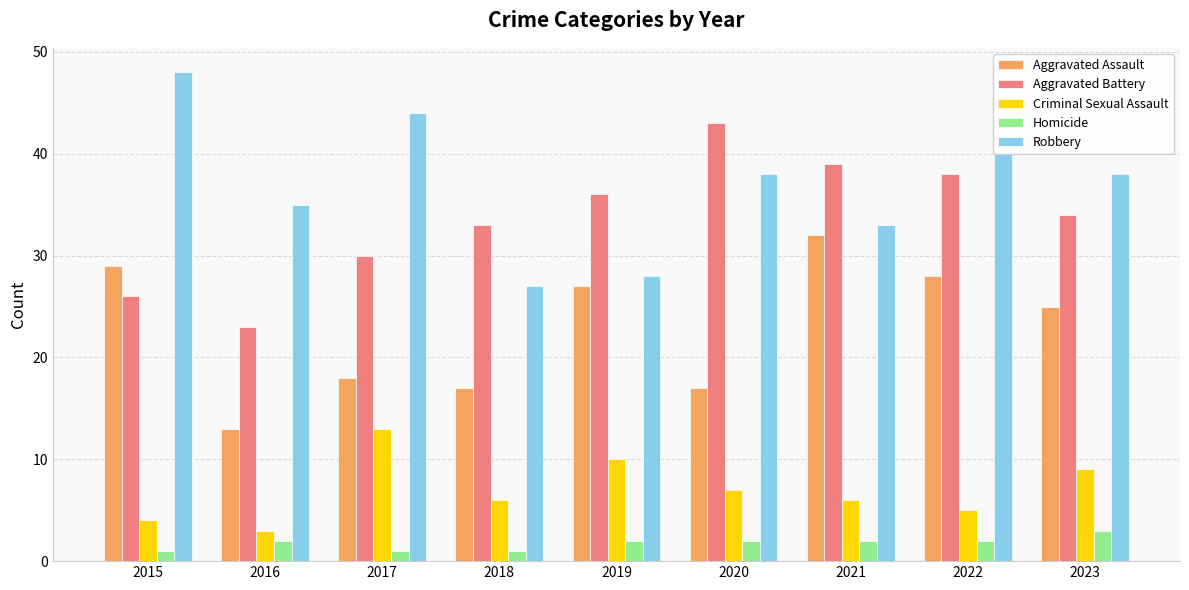

Reading left to right, what are all the values shown in this chart?

Aggravated Assault: 29	13	18	17	27	17	32	28	25
Aggravated Battery: 26	23	30	33	36	43	39	38	34
Criminal Sexual Assault: 4	3	13	6	10	7	6	5	9
Homicide: 1	2	1	1	2	2	2	2	3
Robbery: 48	35	44	27	28	38	33	40	38